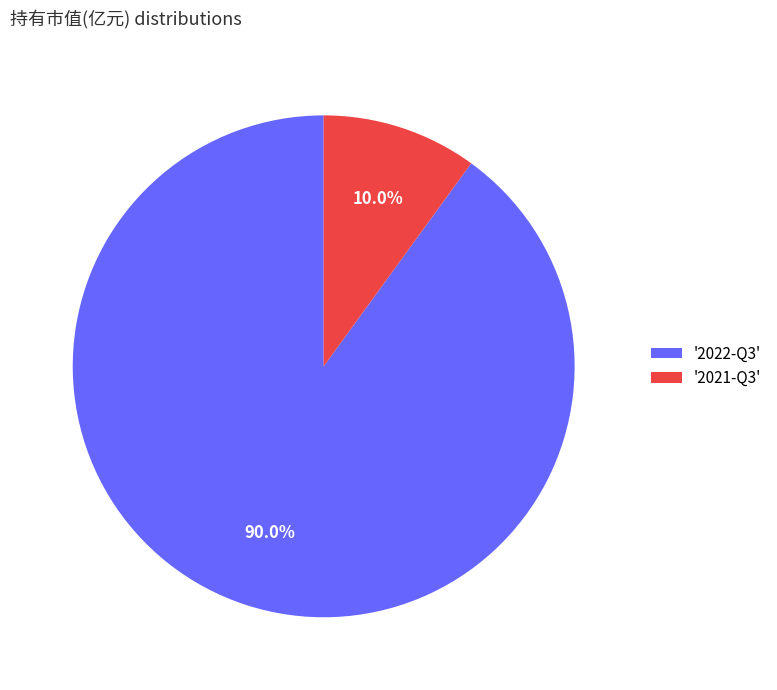

Rank the categories by value from highest to lowest.

'2022-Q3', '2021-Q3'